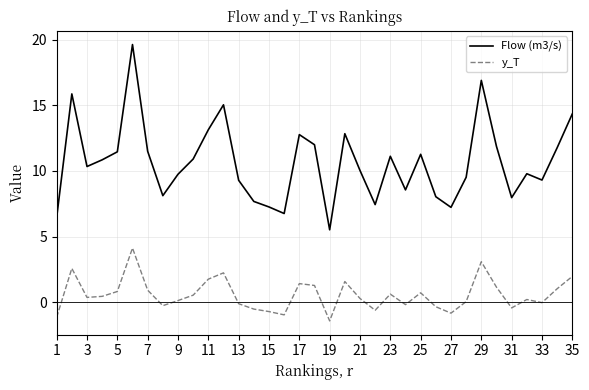

Is this an area chart (filled region under the line)?

No